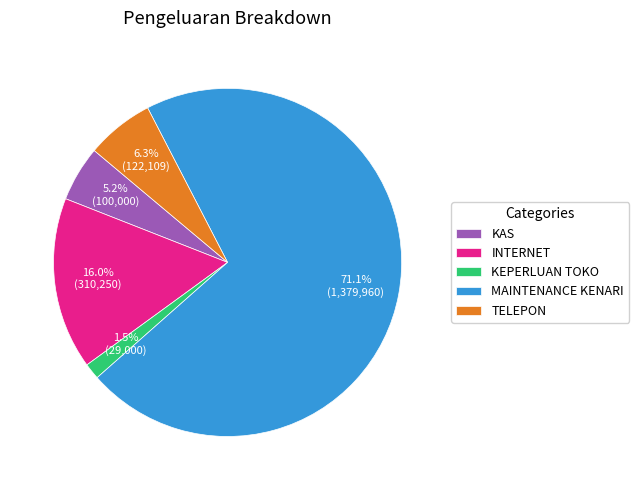

Which slice represents more than half of the pie?

MAINTENANCE KENARI